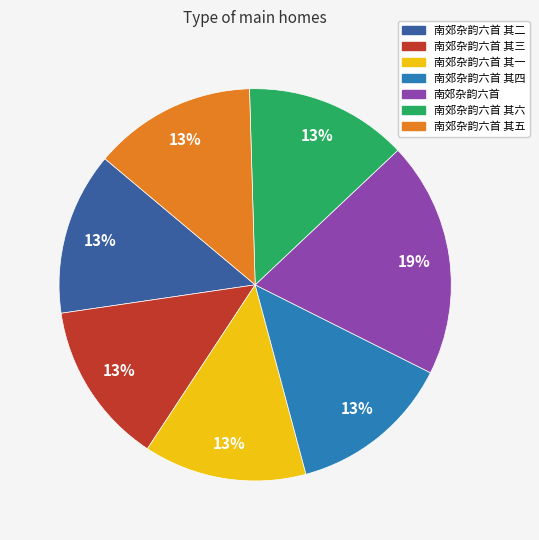

To the nearest percent, what percentage of the pie is 南郊杂韵六首 其三?

13%